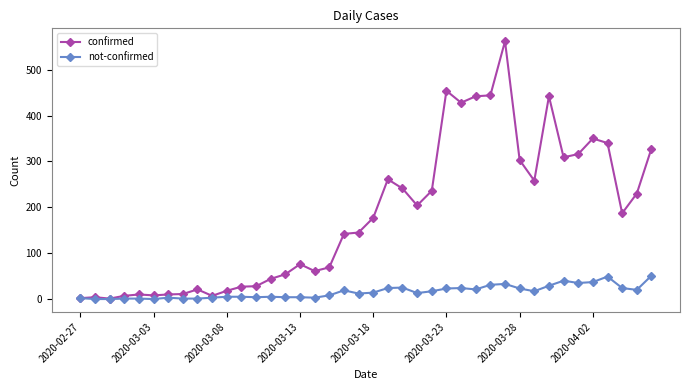

True or false: confirmed has more than 0 interior local peaks.

True